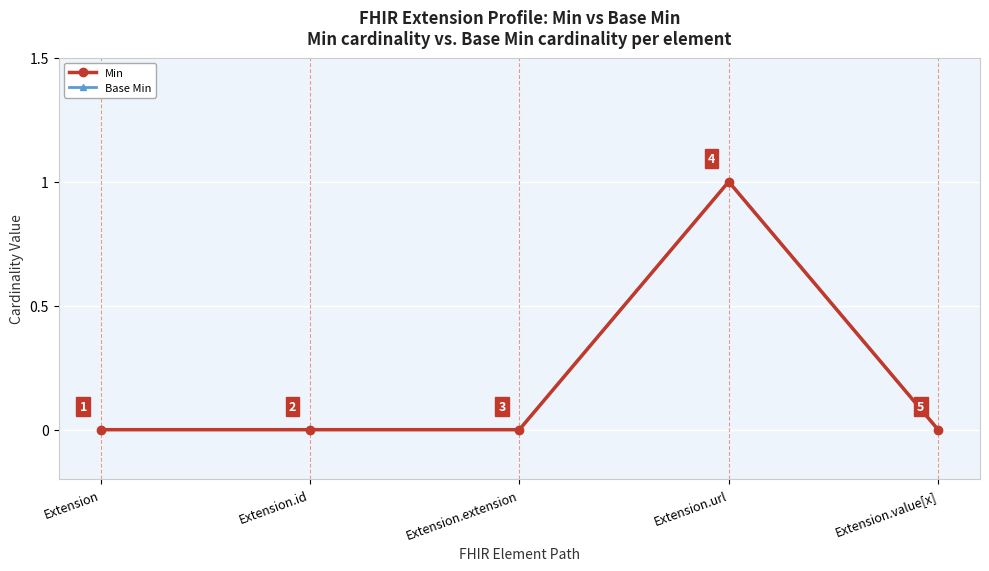

Reading left to right, extract all data points from this chart.

Min: Extension=0	Extension.id=0	Extension.extension=0	Extension.url=1	Extension.value[x]=0
Base Min: Extension=0	Extension.id=0	Extension.extension=0	Extension.url=1	Extension.value[x]=0